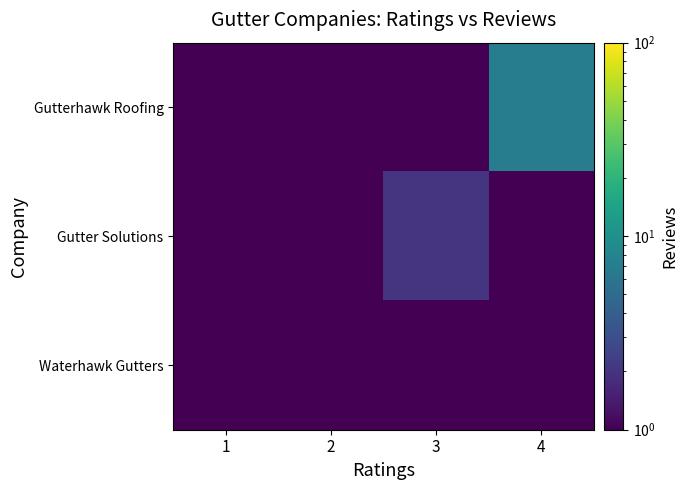

Reading left to right, list all the values displayed in this chart.

Gutterhawk Roofing: 1=0.5	2=0.5	3=0.5	4=7.0
Gutter Solutions: 1=0.5	2=0.5	3=2.0	4=0.5
Waterhawk Gutters: 1=1.0	2=0.5	3=0.5	4=0.5